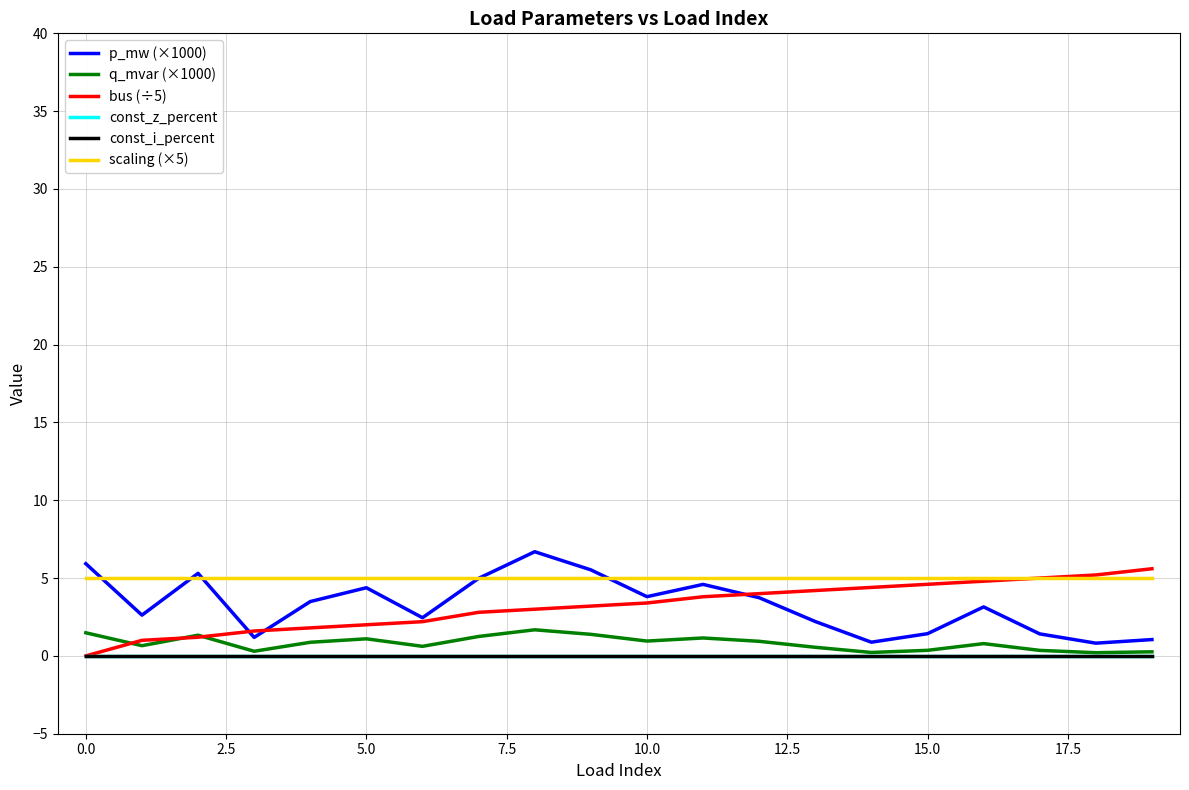

True or false: scaling (×5) and q_mvar (×1000) cross at least once.

False